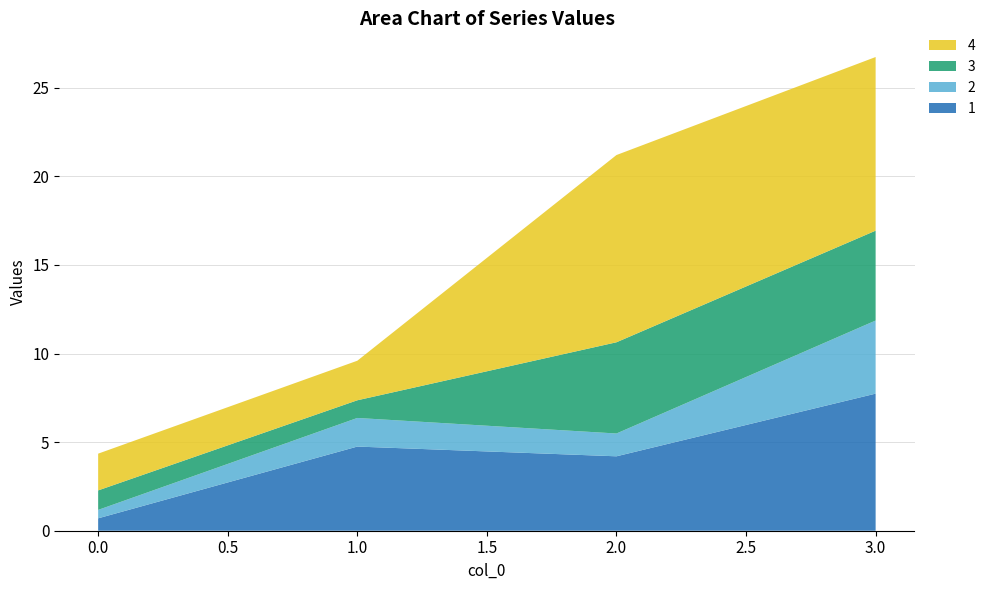

Reading left to right, what are all the values shown in this chart?

1: 0=0.7	1=4.7	2=4.2	3=7.7
2: 0=0.5	1=1.6	2=1.3	3=4.1
3: 0=1.1	1=1.0	2=5.1	3=5.1
4: 0=2.1	1=2.2	2=10.6	3=9.8